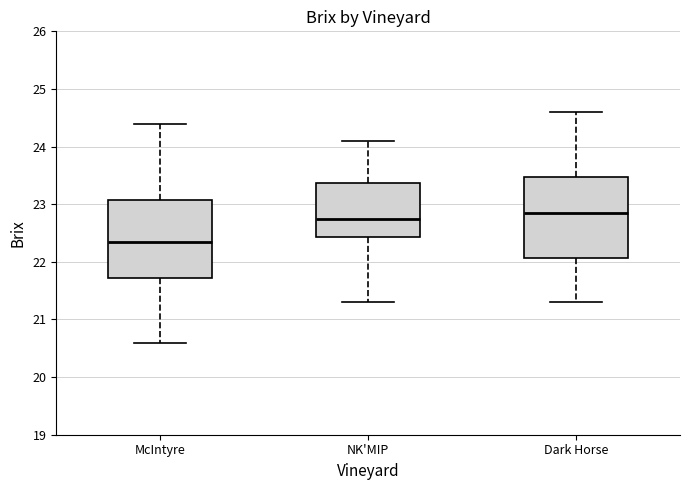

Reading left to right, transcribe this box plot: for each box, give where its median line is, the range the box spans, and where its two whiskers end, as read against the y-axis. The values are not printed on the chart, so give them approximately, as read against the axis.

McIntyre: median 22.4, box 21.7 to 23.1, whiskers 20.6 to 24.4
NK'MIP: median 22.8, box 22.4 to 23.4, whiskers 21.3 to 24.1
Dark Horse: median 22.9, box 22.1 to 23.5, whiskers 21.3 to 24.6